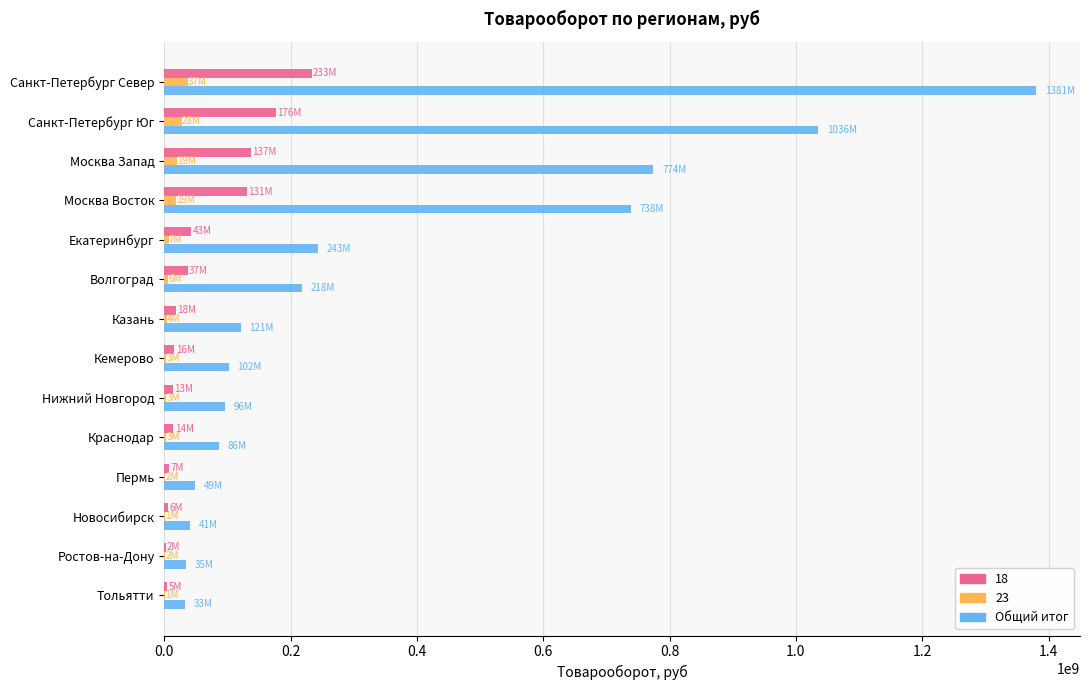

What is the maximum value for 23?

37257840.2